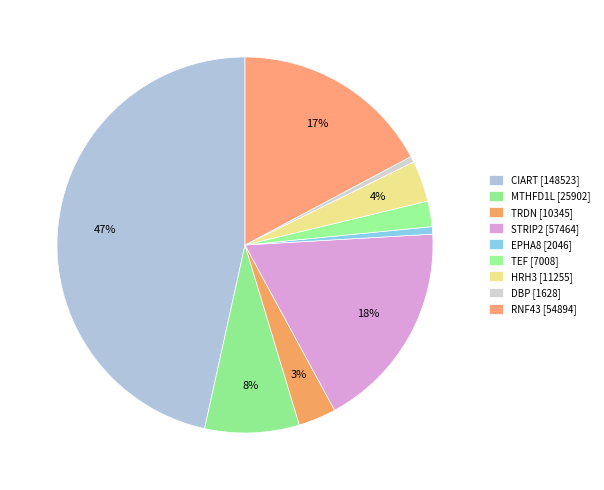

Is there a majority slice in this chart?

No